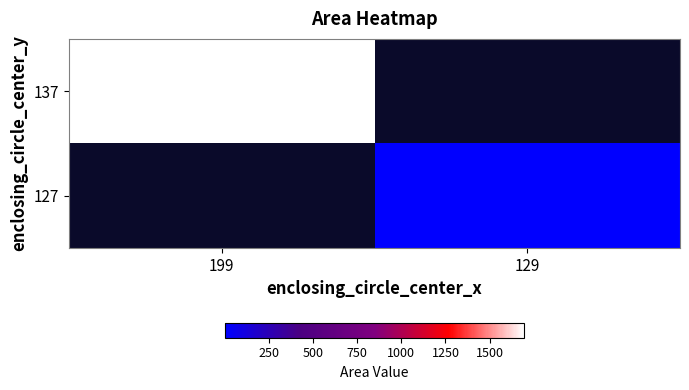

At which category does the chart reach its peak across all series?

199